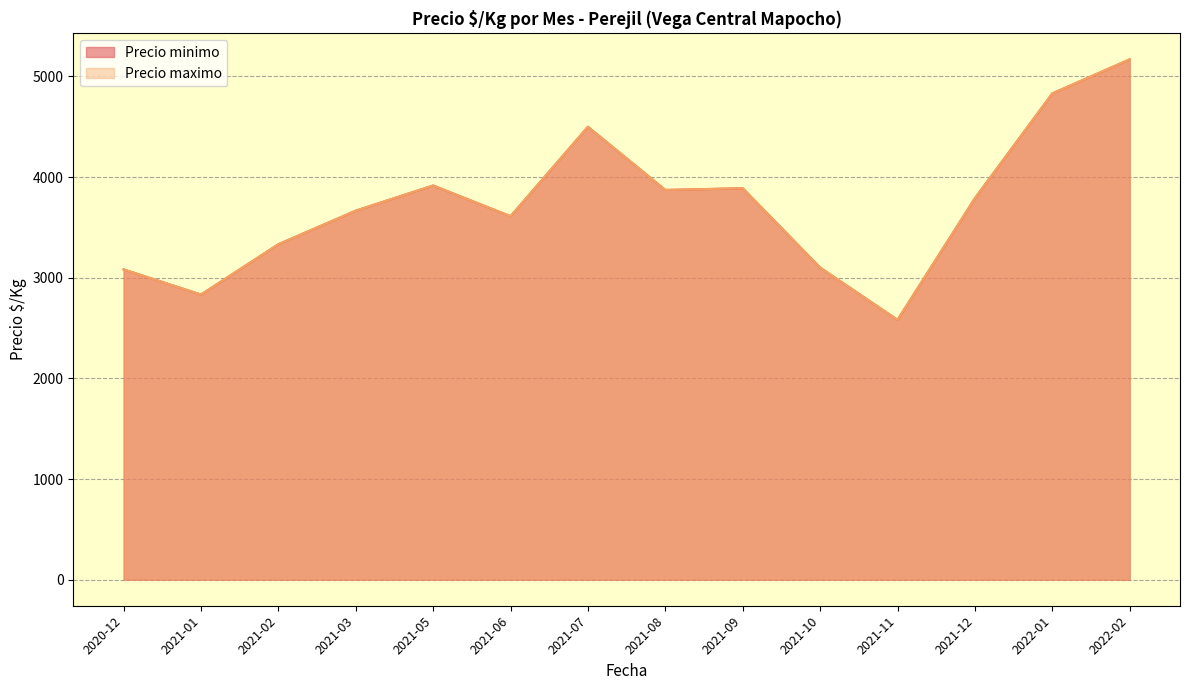

What is the approximate value of Precio minimo at 2021-06?

3500